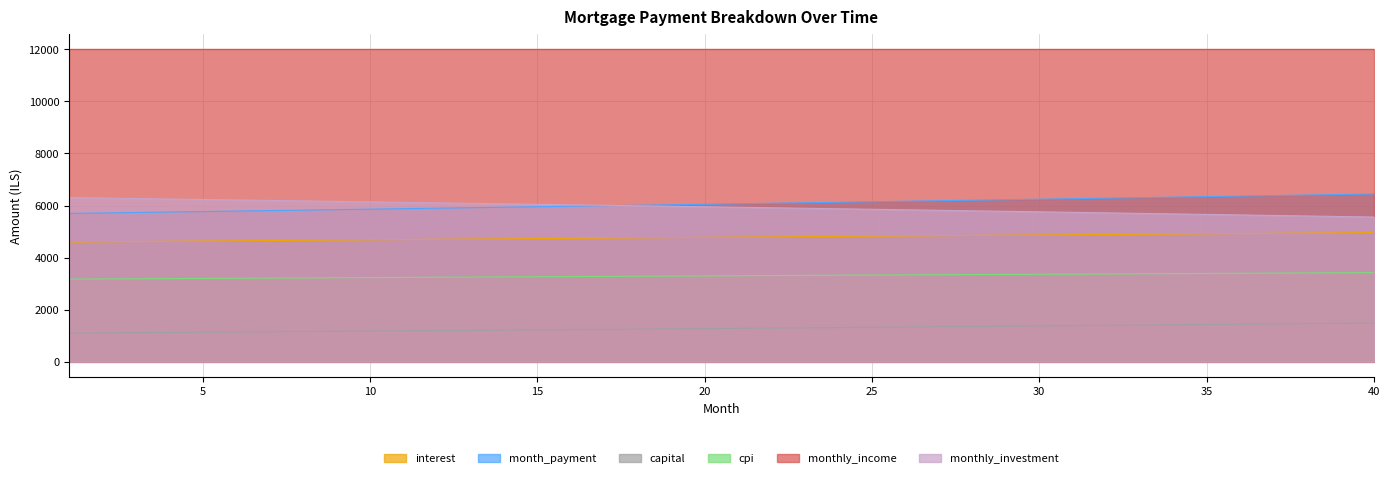

Which series has the widest spread of values?

month_payment